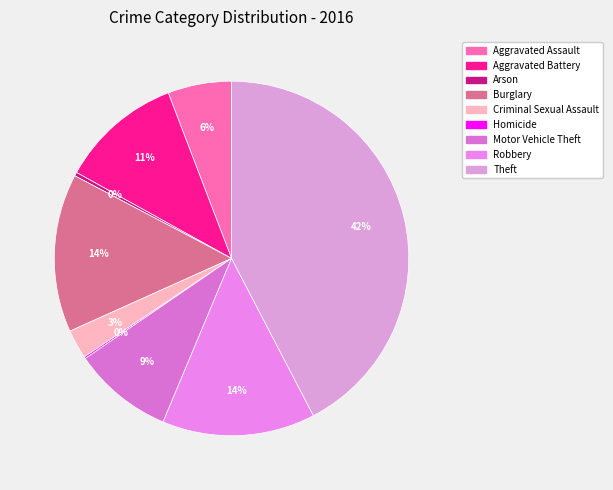

How many slices are in this pie chart?

9